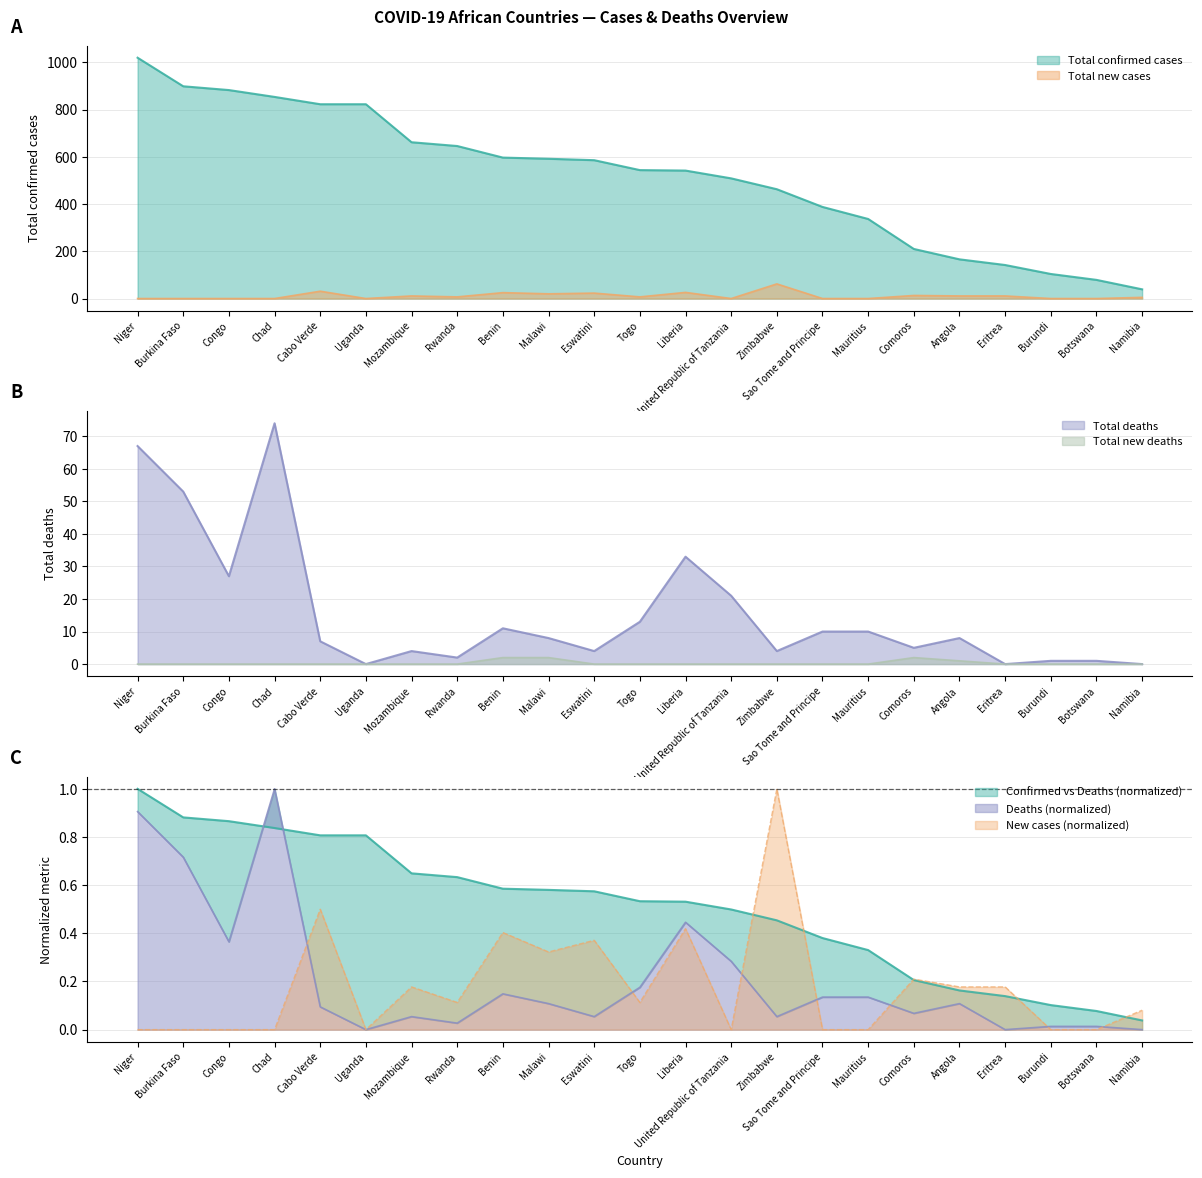

The Total new deaths series shows 1 at Comoros. True or false?

False